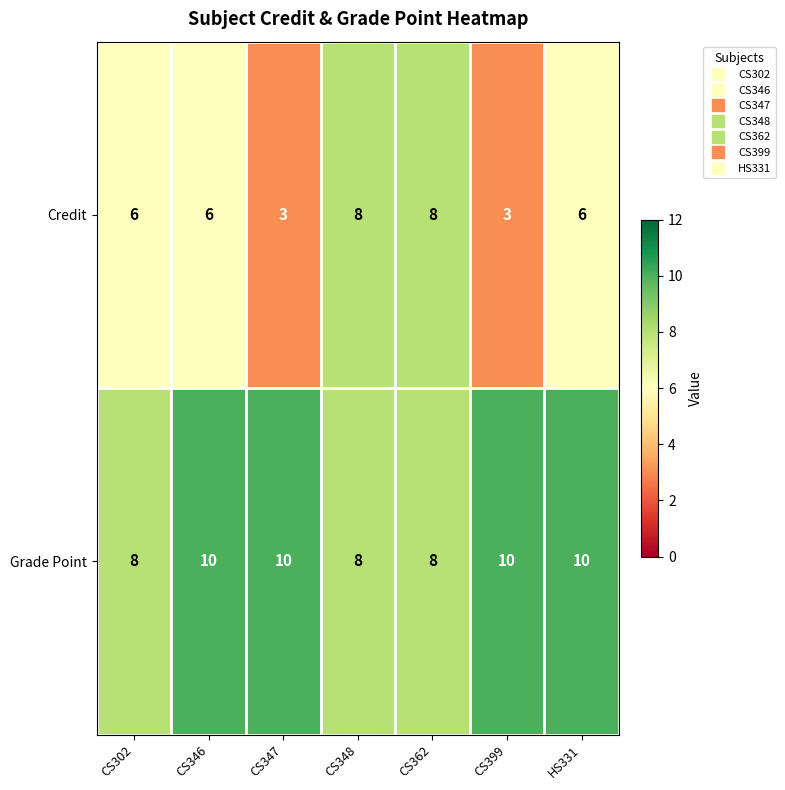

The value of Grade Point at CS399 is 13. True or false?

False